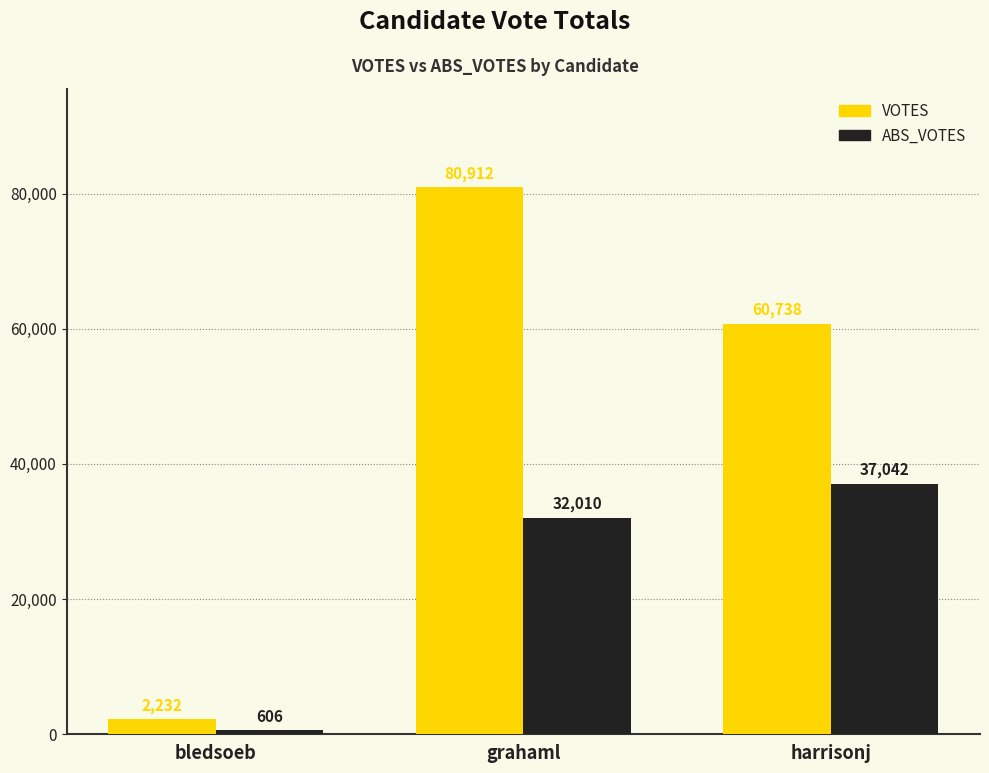

How many categories are shown in the chart?

3